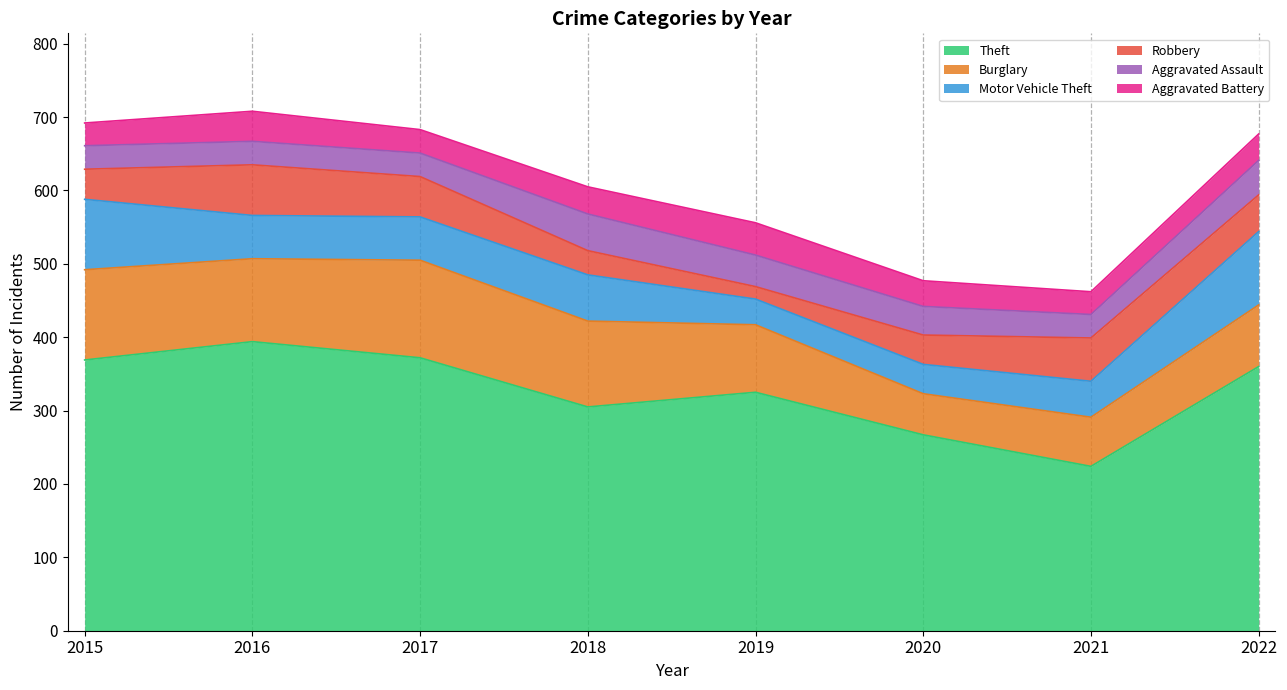

Where is the first local minimum for Burglary?

2016